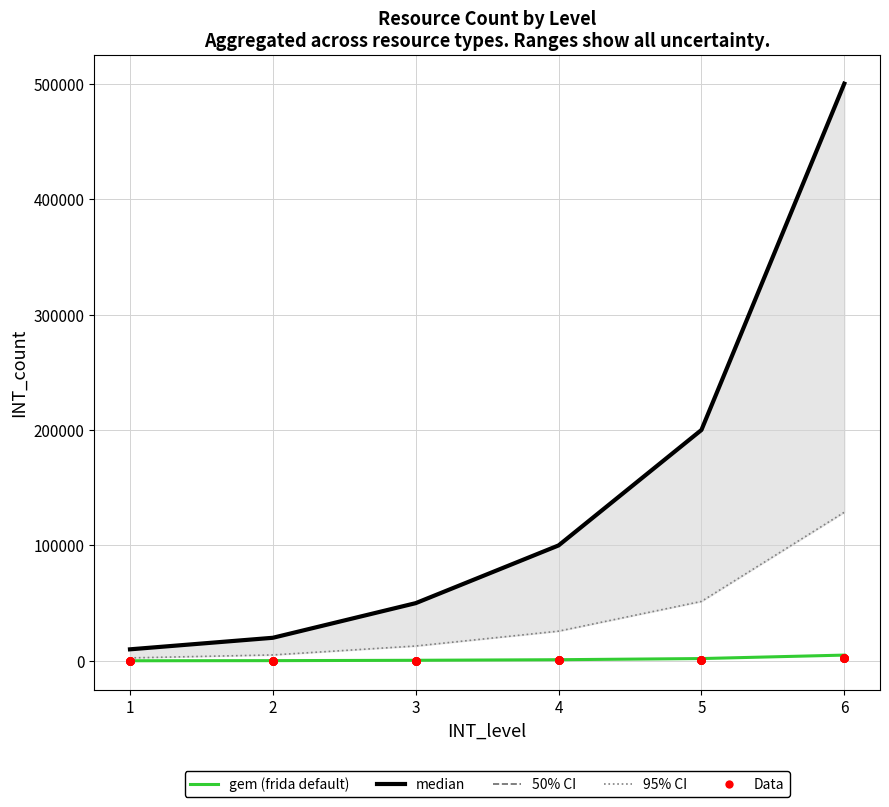

Which series has the largest total across all categories?

median